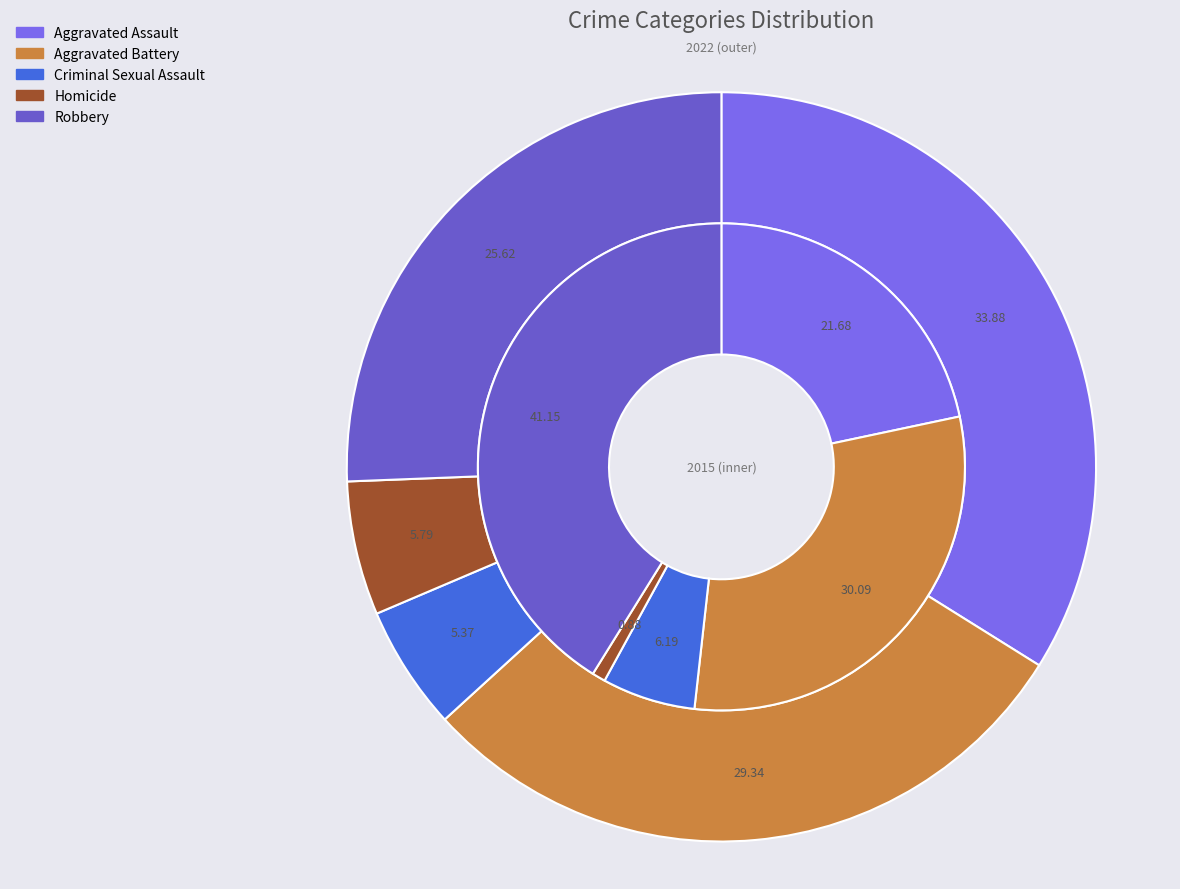

Which series has the widest spread of values?

Robbery